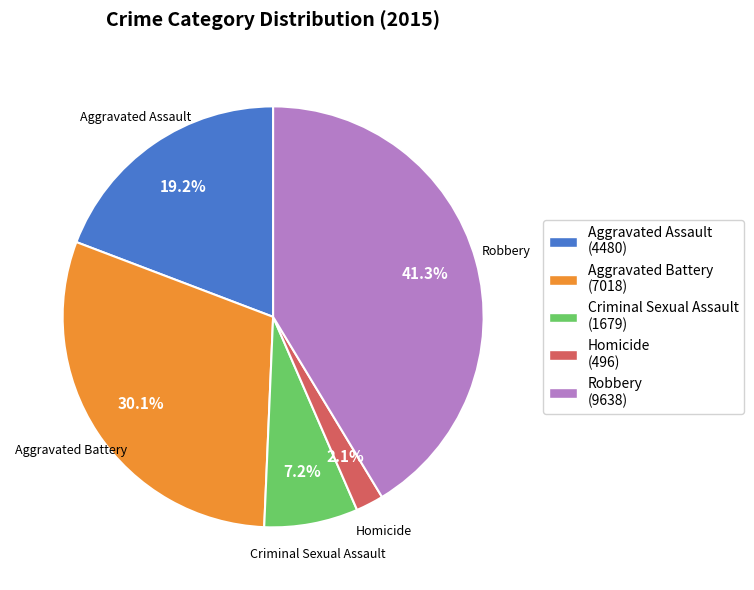

To the nearest percent, what percentage of the pie is Robbery?

41%